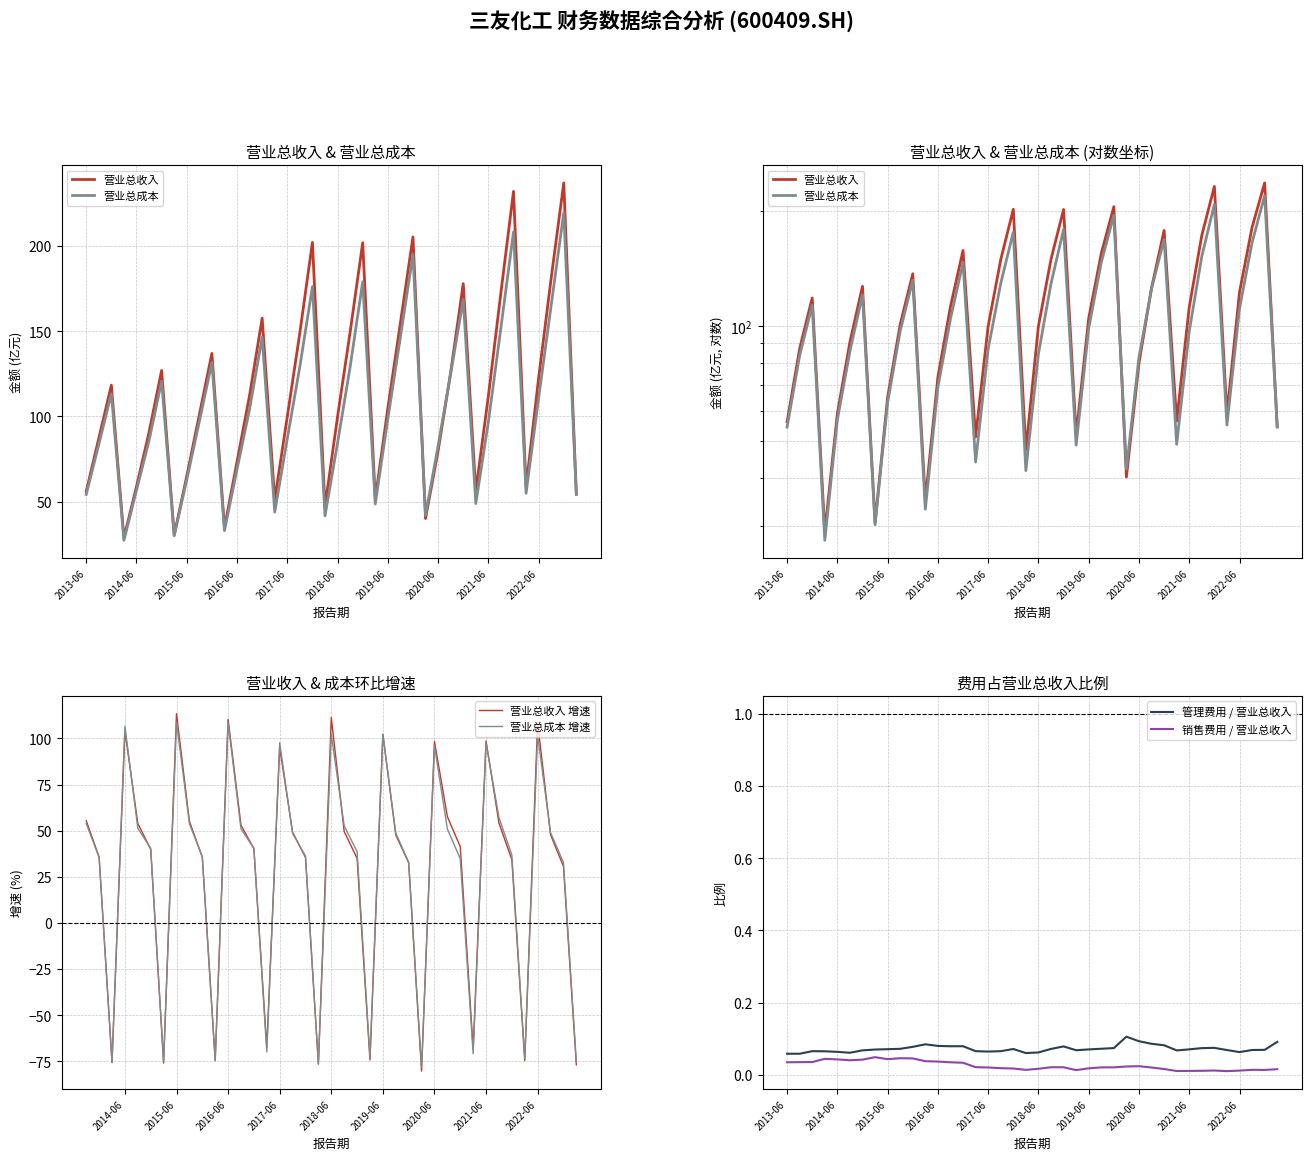

Between 2013-12-31 and 2017-03-31, which series saw the biggest shift?

TOTAL_OPERATE_COST